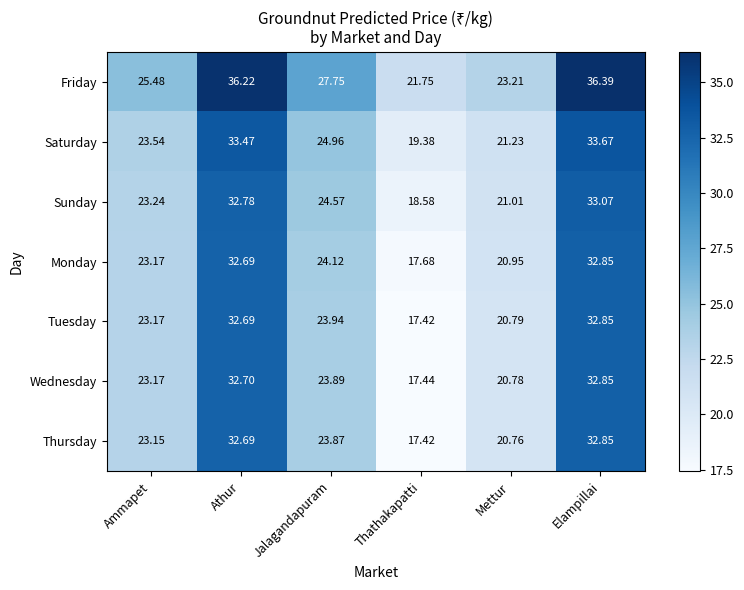

Which label corresponds to the smallest value in the chart?

Thathakapatti